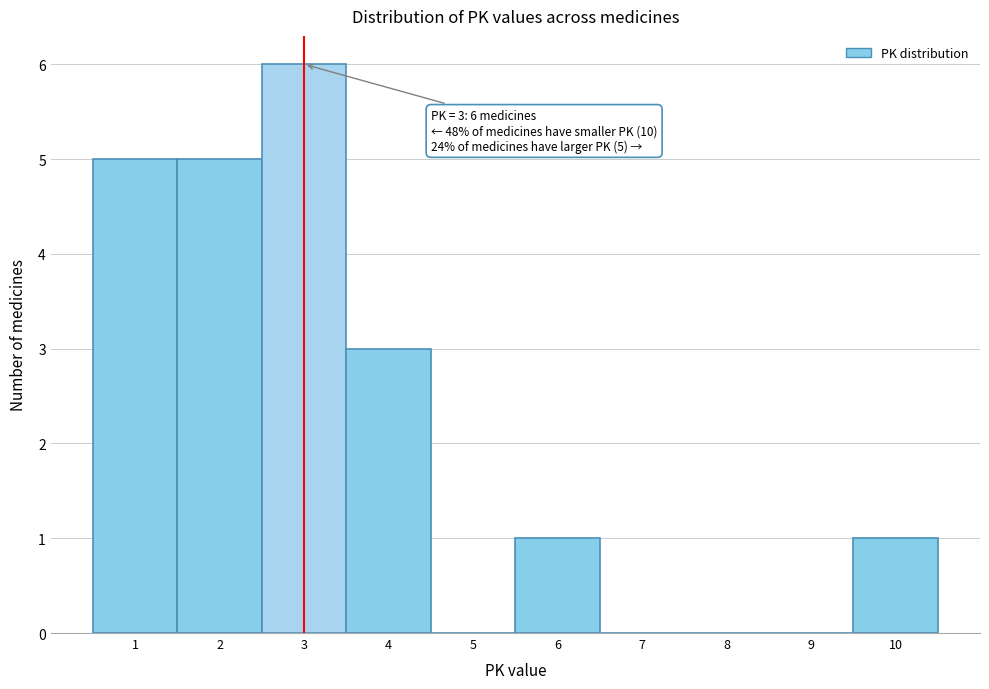

Over which range of the x-axis is the bar tallest?

2.5 to 3.5